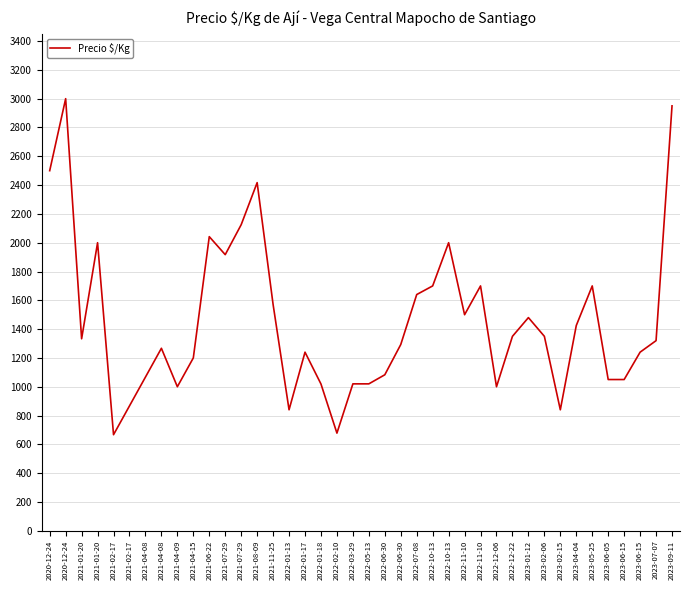

List the labels in order of value, smallest first.

2021-02-17, 2022-02-10, 2022-01-13, 2023-02-15, 2021-02-17, 2021-04-09, 2022-12-06, 2022-01-18, 2022-03-29, 2022-05-13, 2023-06-05, 2023-06-15, 2021-04-08, 2022-06-30, 2021-04-15, 2022-01-17, 2023-06-15, 2021-04-08, 2022-06-30, 2023-07-07, 2021-01-20, 2022-12-22, 2023-02-06, 2023-04-04, 2023-01-12, 2022-11-10, 2021-11-25, 2022-07-08, 2022-10-13, 2022-11-10, 2023-05-25, 2021-07-29, 2021-01-20, 2022-10-13, 2021-06-22, 2021-07-29, 2021-08-09, 2020-12-24, 2023-09-11, 2020-12-24